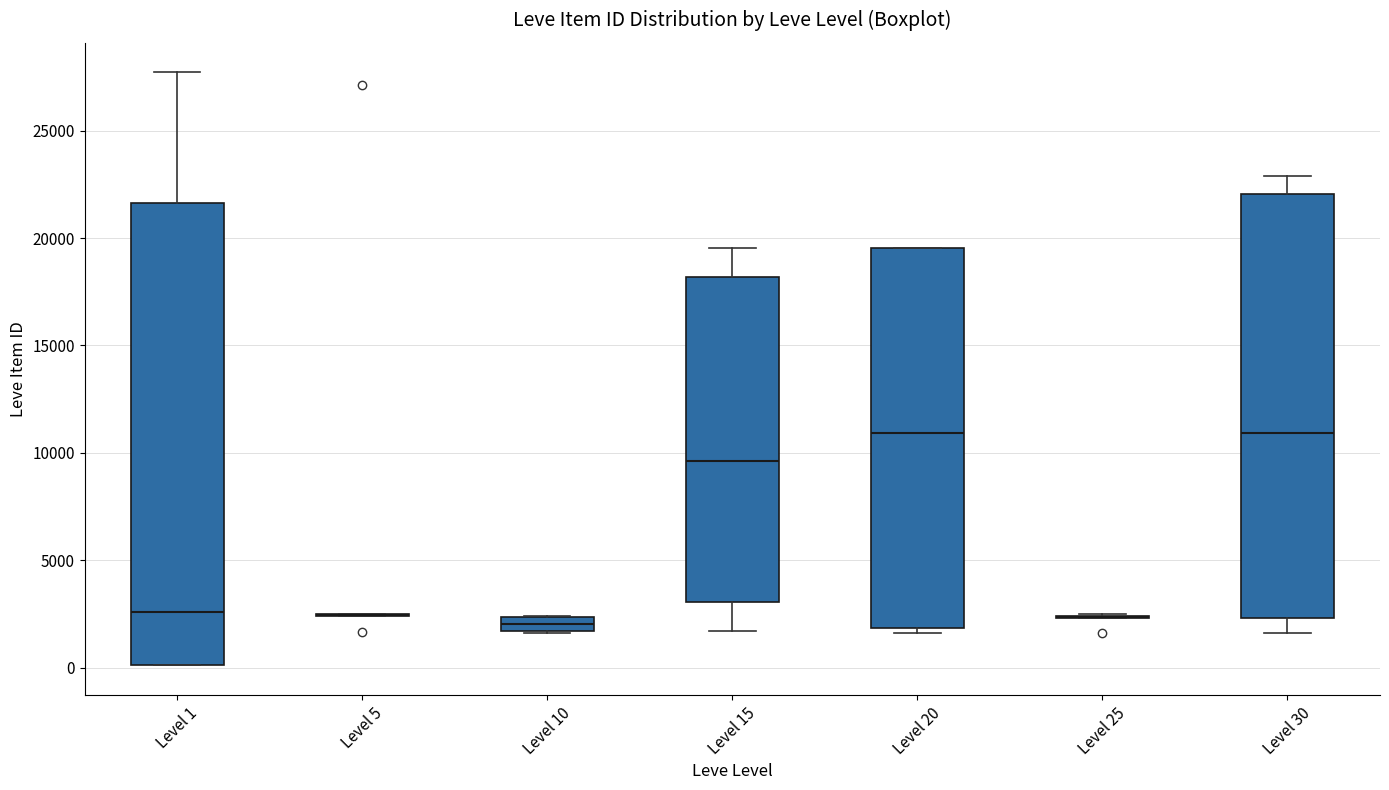

Where does the median line of the box for Level 20 sit on the y-axis? The values are not printed on the chart, so give them approximately, as read against the axis.

11000